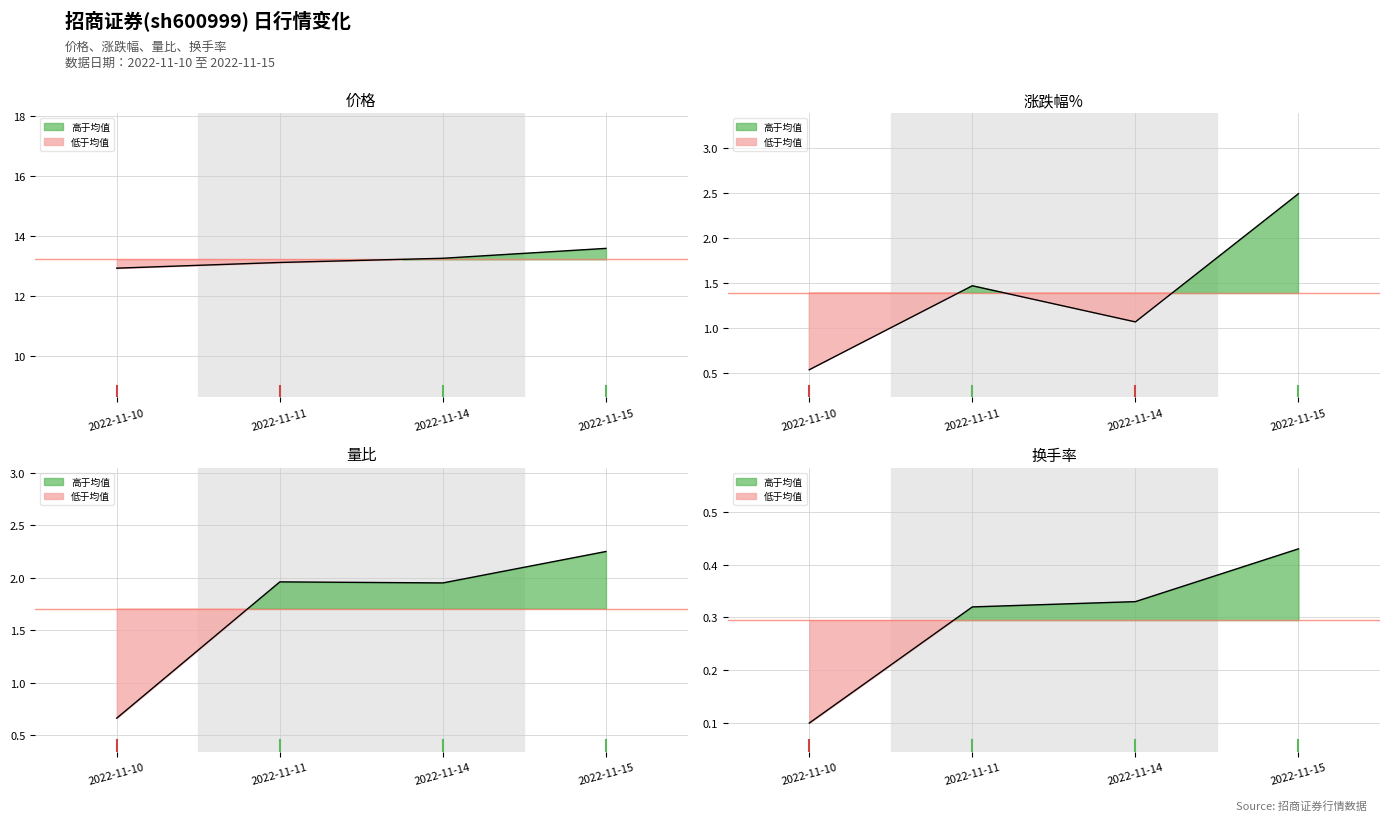

What is the value of the 换手率 point at the 1st from the left?

0.1